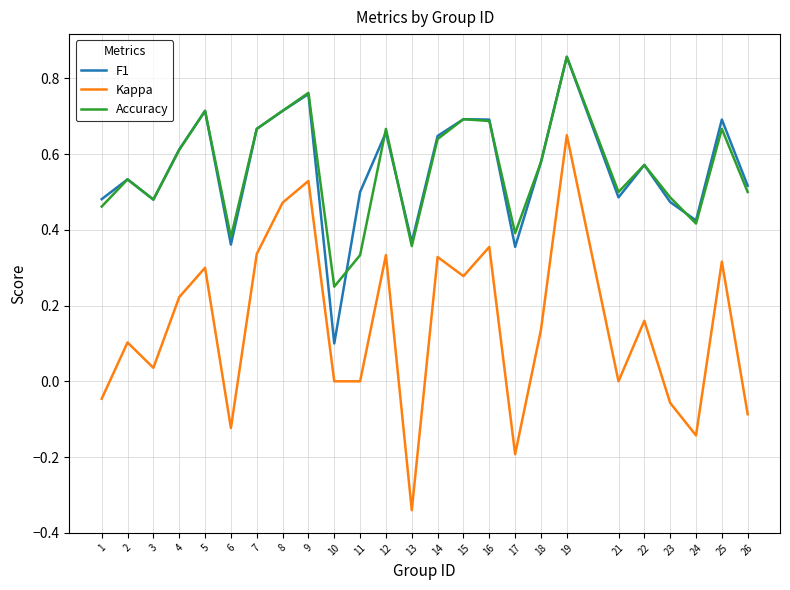

True or false: Accuracy and F1 cross at least once.

True